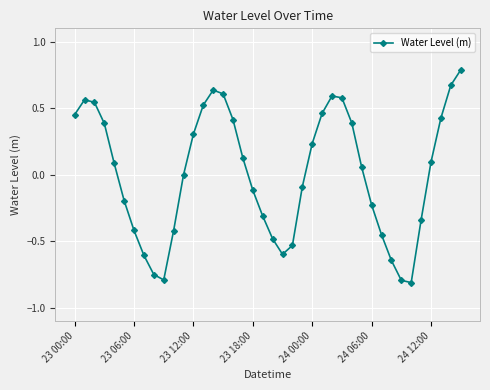

What is the greatest value displayed?

0.8